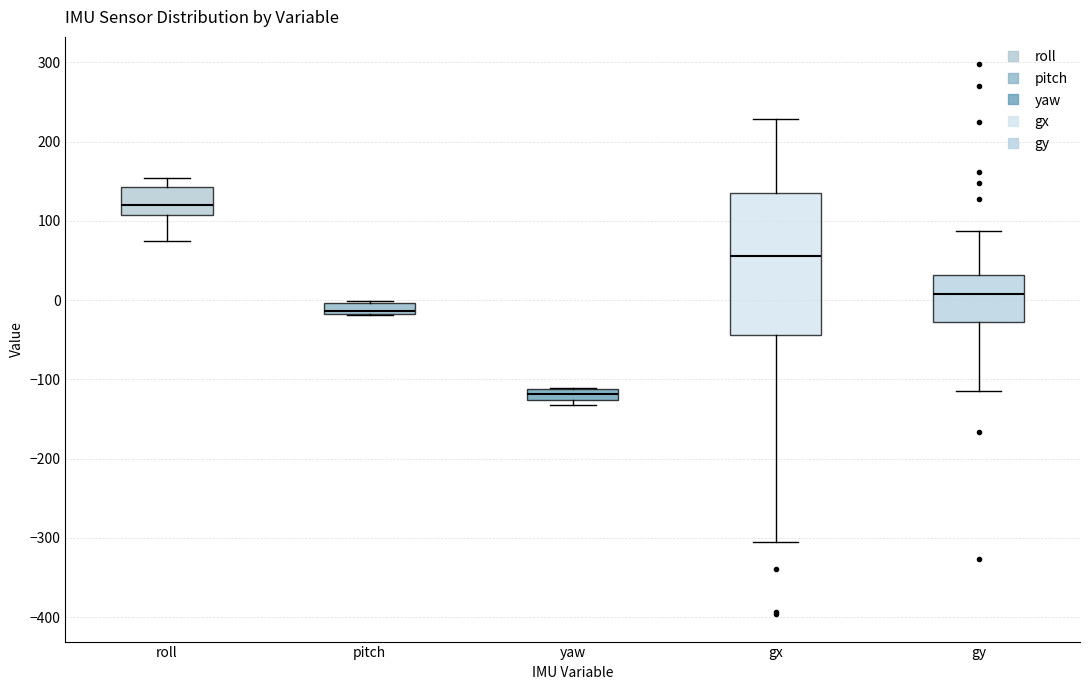

Which box's median line is the highest?

roll